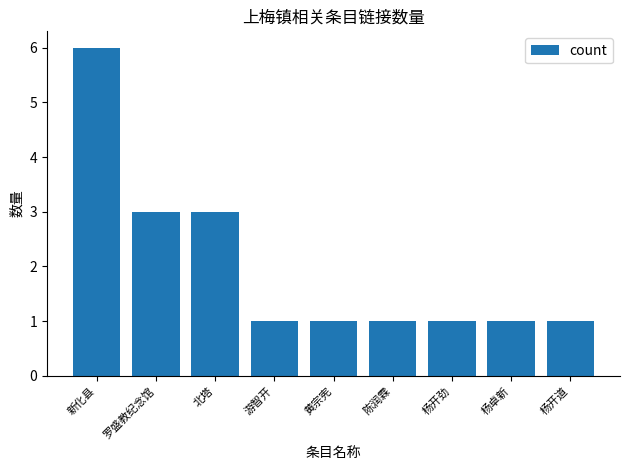

What is the label of the 6th bar from the left?

陈润霖